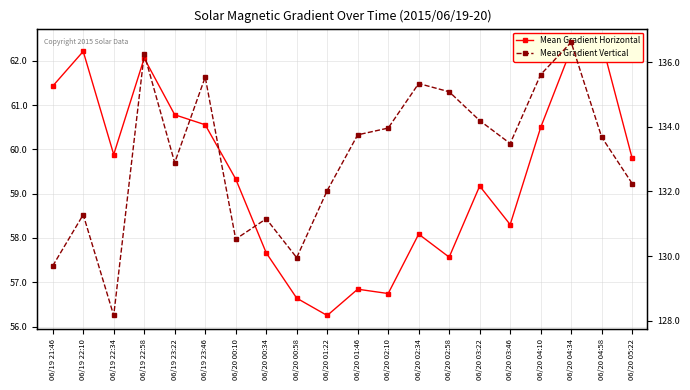

Between 06/20 02:34 and 06/20 04:34, which series saw the biggest shift?

Mean Gradient Horizontal